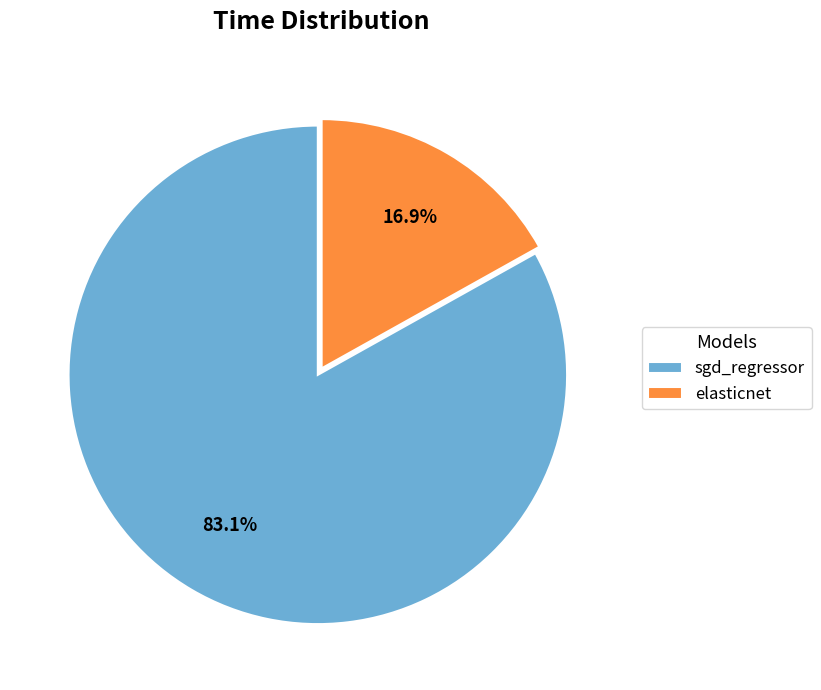

What percentage is the sgd_regressor slice, to the nearest percent?

83%